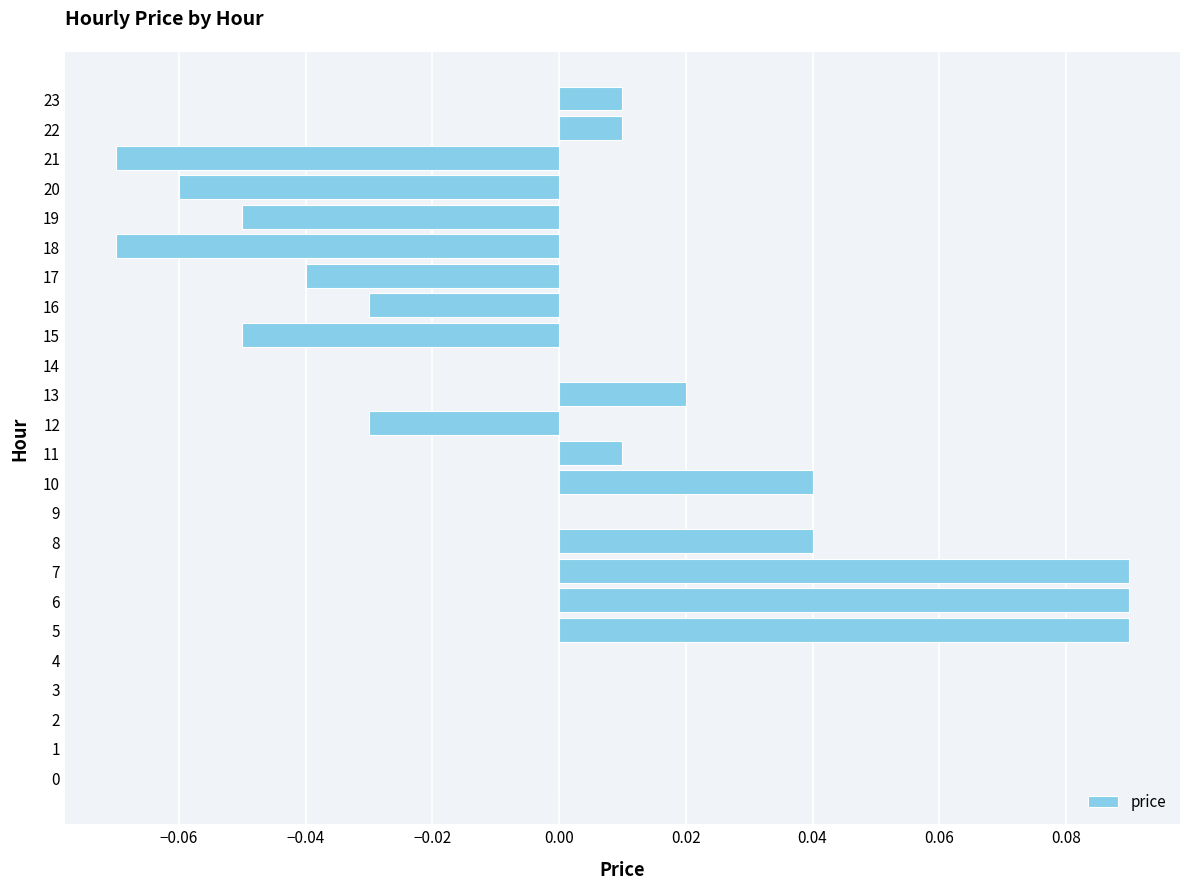

True or false: the data shows 0.0 at 13.

True